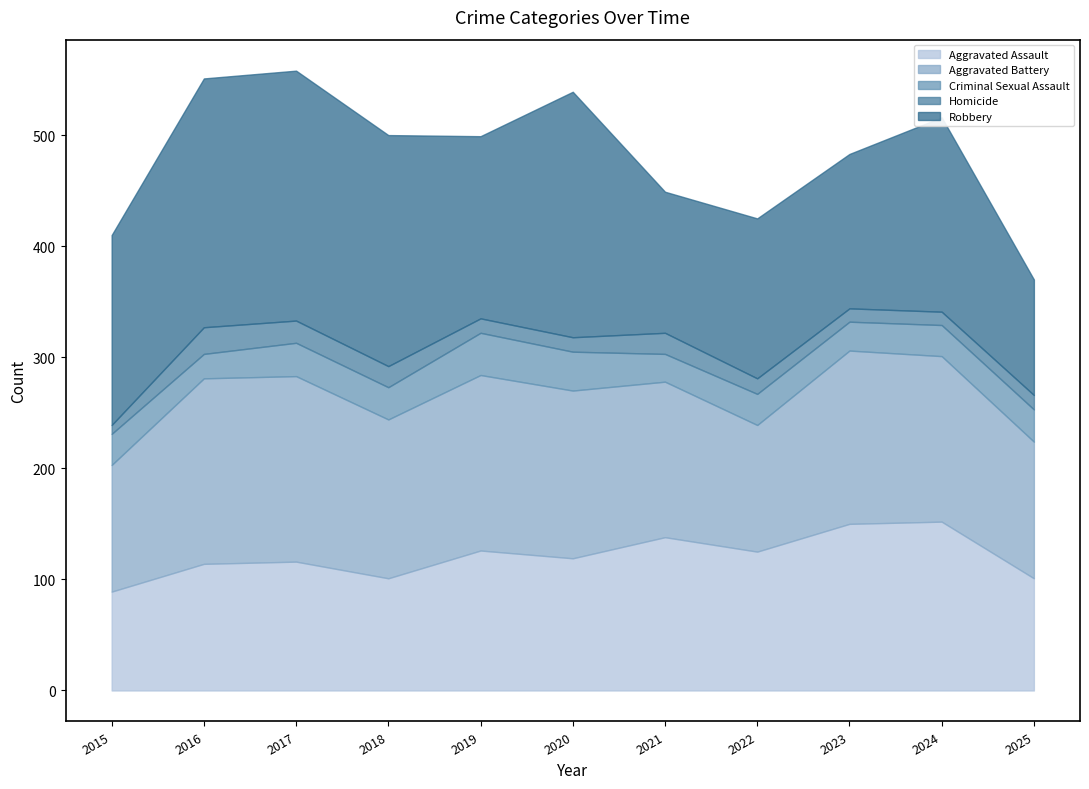

What is the value of the Robbery point at the 1st from the left?

171